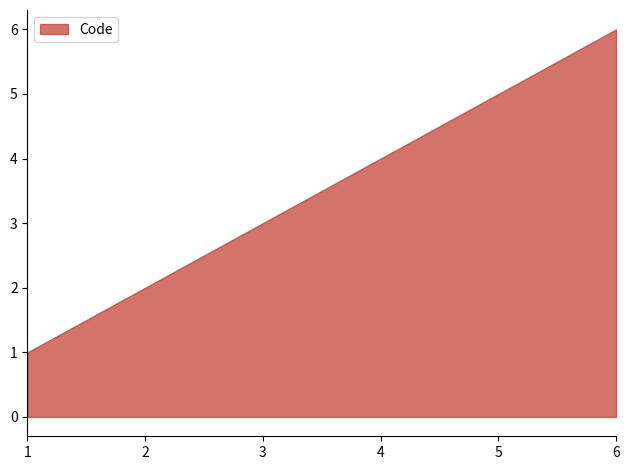

Reading left to right, list all the values displayed in this chart.

1	2	3	4	5	6